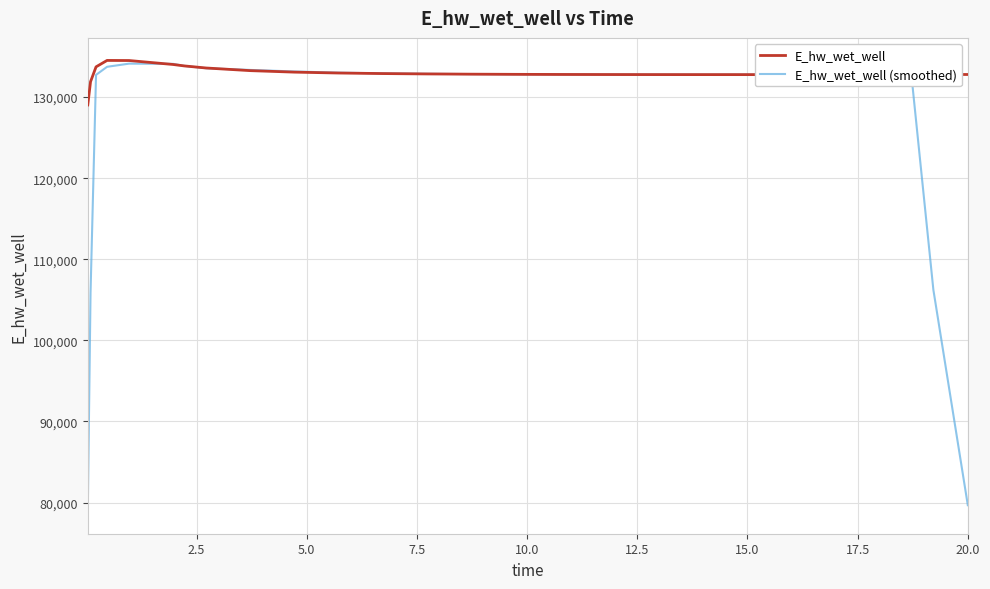

Does the chart display data point markers on the line(s)?

No